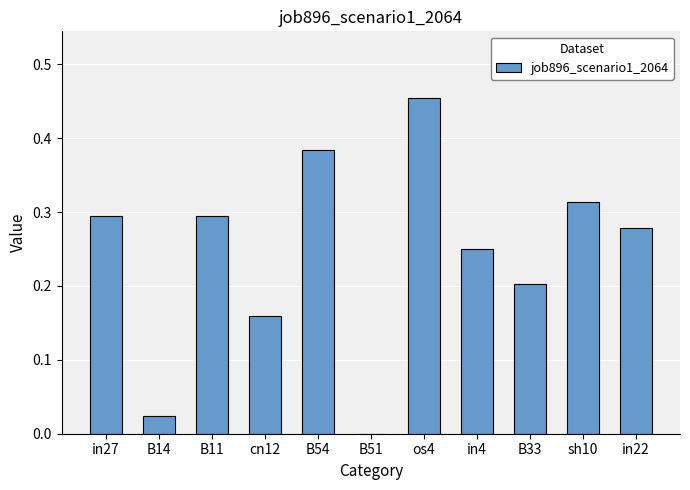

The value at B14 is 0.0. True or false?

True